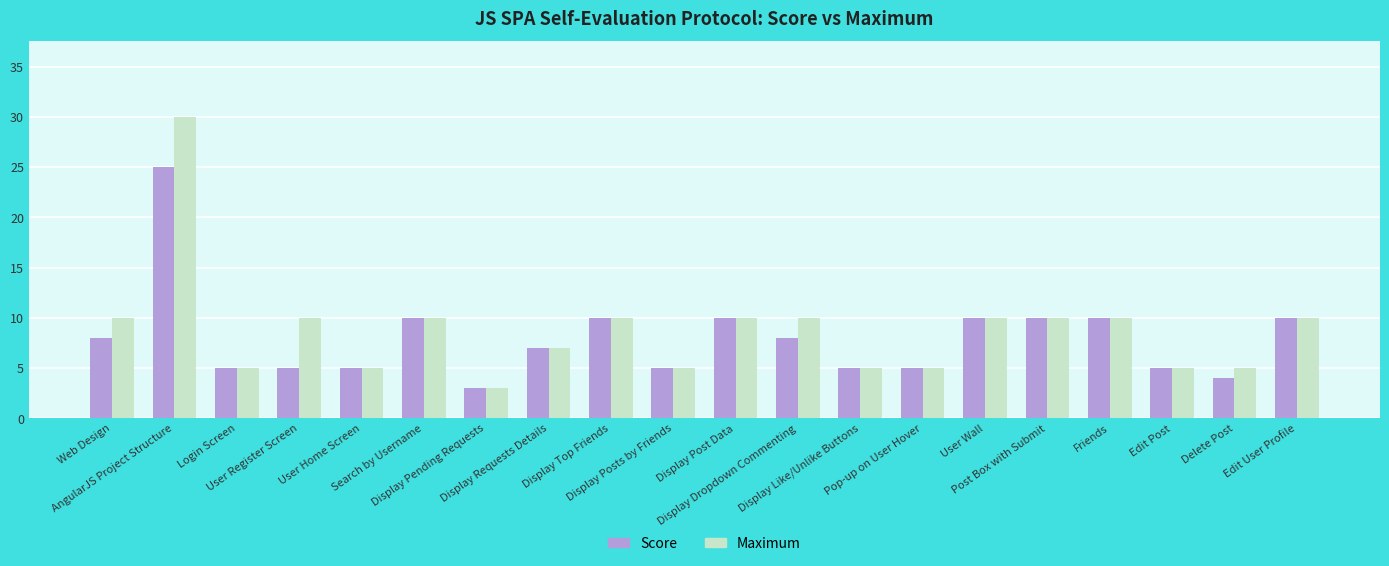

What is the sum of all Score values?

160